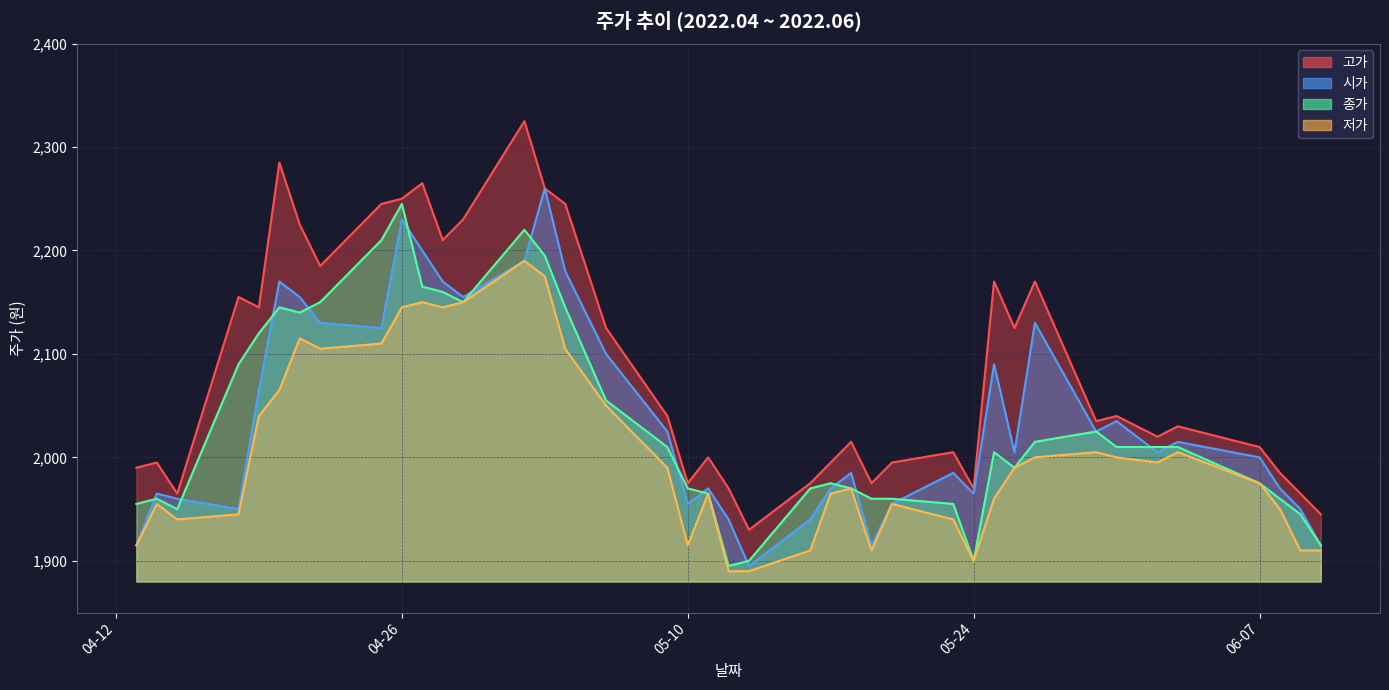

Between which two adjacent categories do 시가 and 종가 first intersect?

2022-04-13 and 2022-04-14